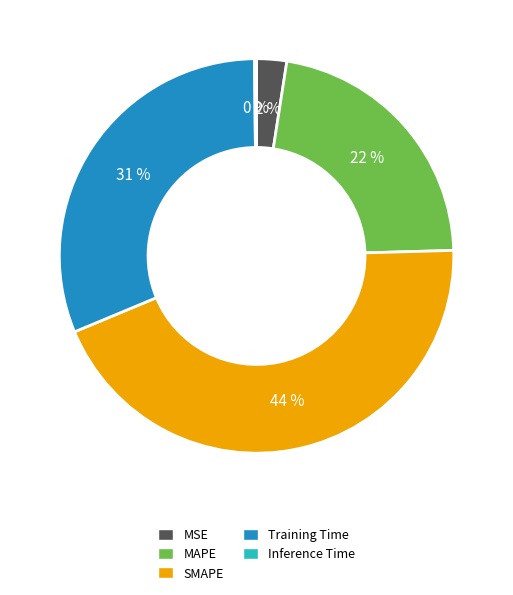

Do SMAPE and MAPE together represent more than half of the pie?

Yes